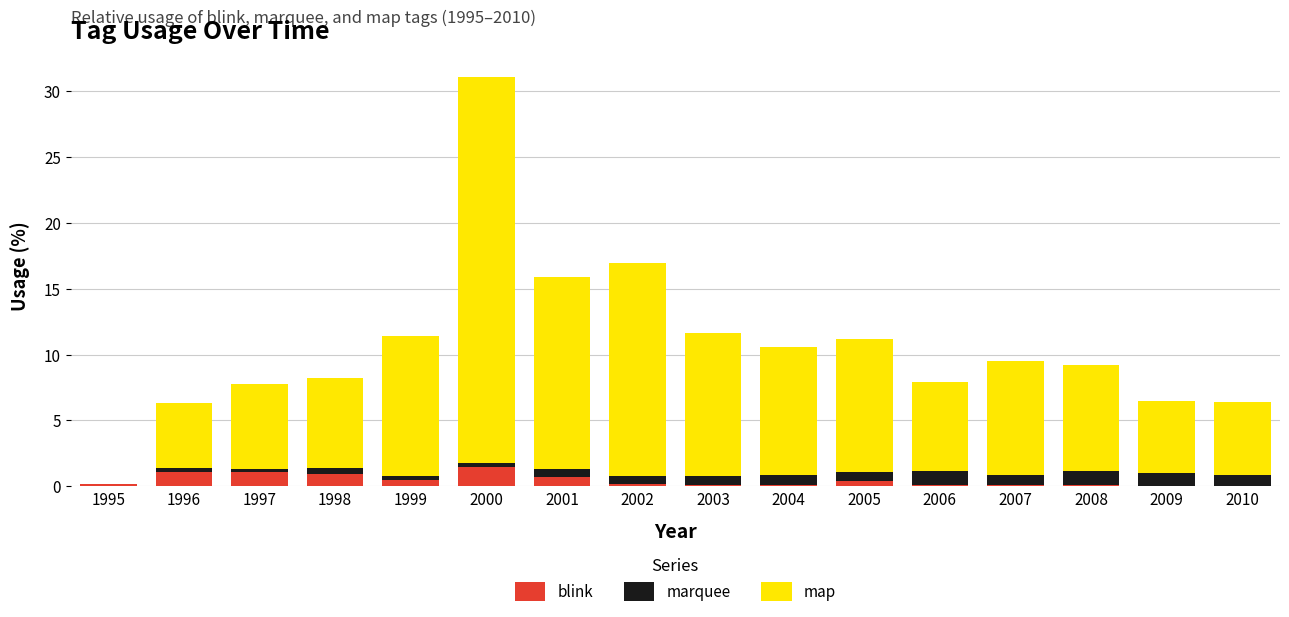

What is the highest value of the blink series?

1.5